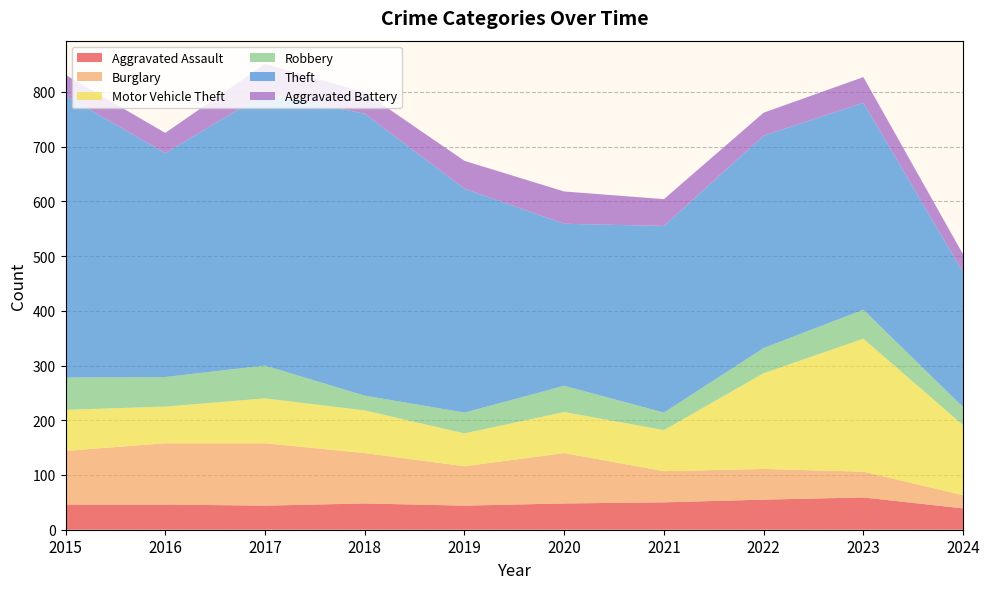

Reading left to right, transcribe all the data shown in this chart.

Aggravated Assault: 46	46	44	48	44	48	50	55	59	39
Burglary: 98	112	114	92	72	92	57	56	47	24
Motor Vehicle Theft: 75	67	82	78	60	75	75	175	243	128
Robbery: 59	54	60	27	38	48	32	46	53	33
Theft: 515	409	497	515	409	296	341	388	378	246
Aggravated Battery: 38	37	54	39	51	59	49	42	47	33